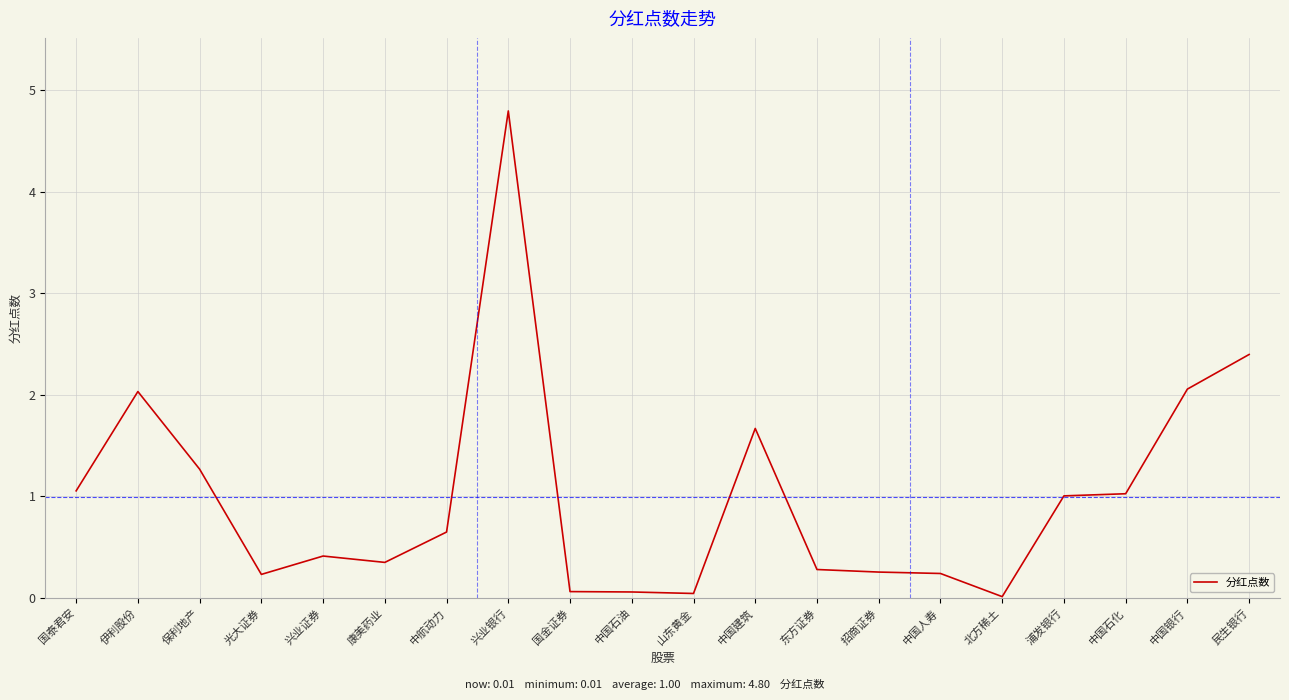

What is the greatest value displayed?

4.8